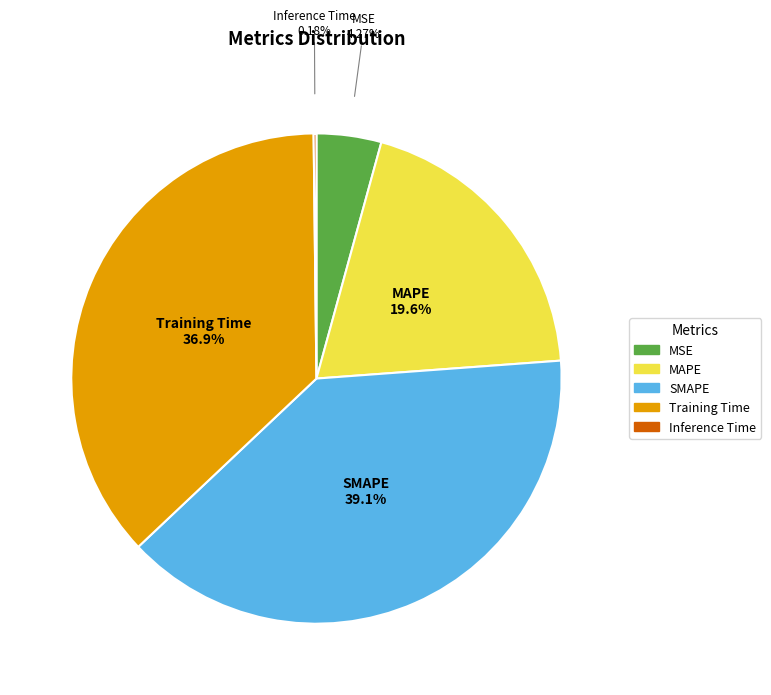

What is the largest slice in the pie chart?

SMAPE